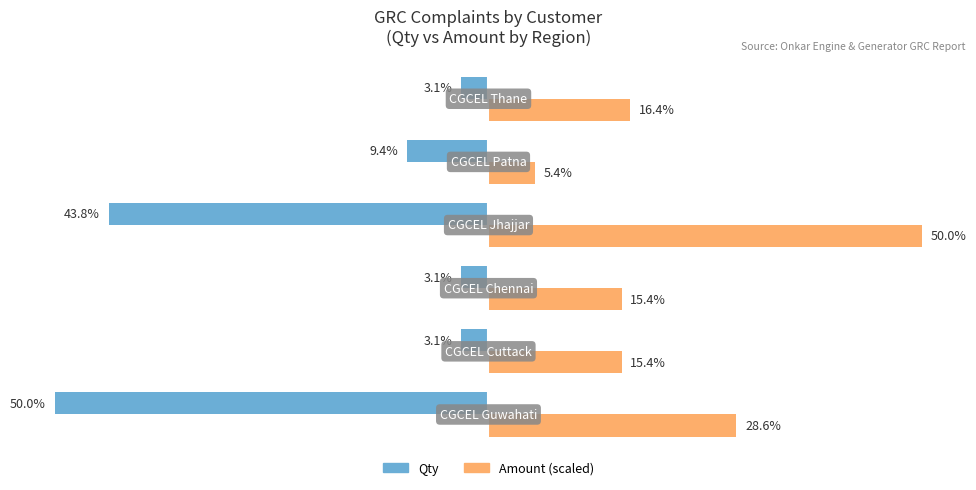

Which series has the largest range (max minus min)?

Qty